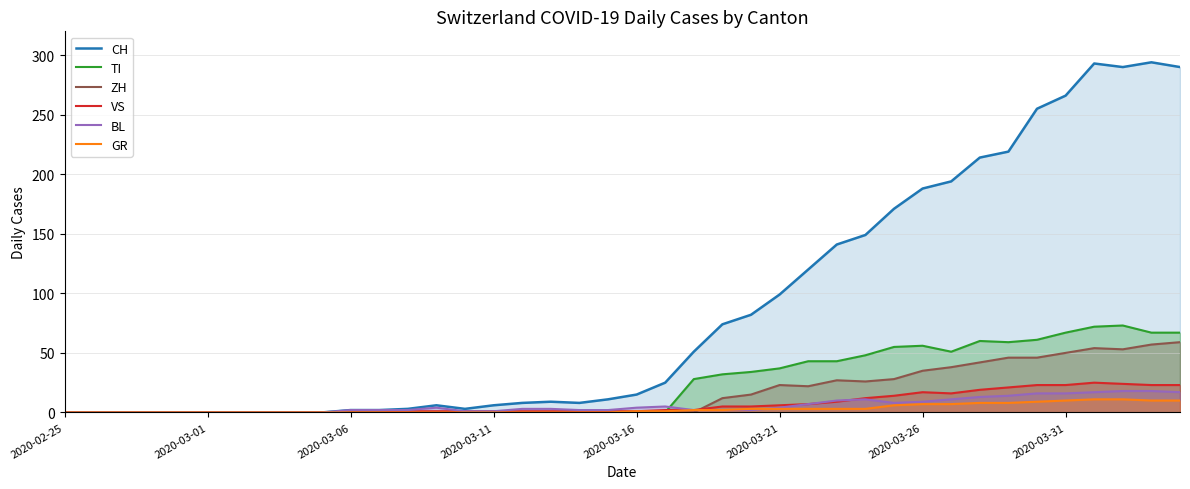

Which series ends up on top after the final intersection of TI and GR?

TI